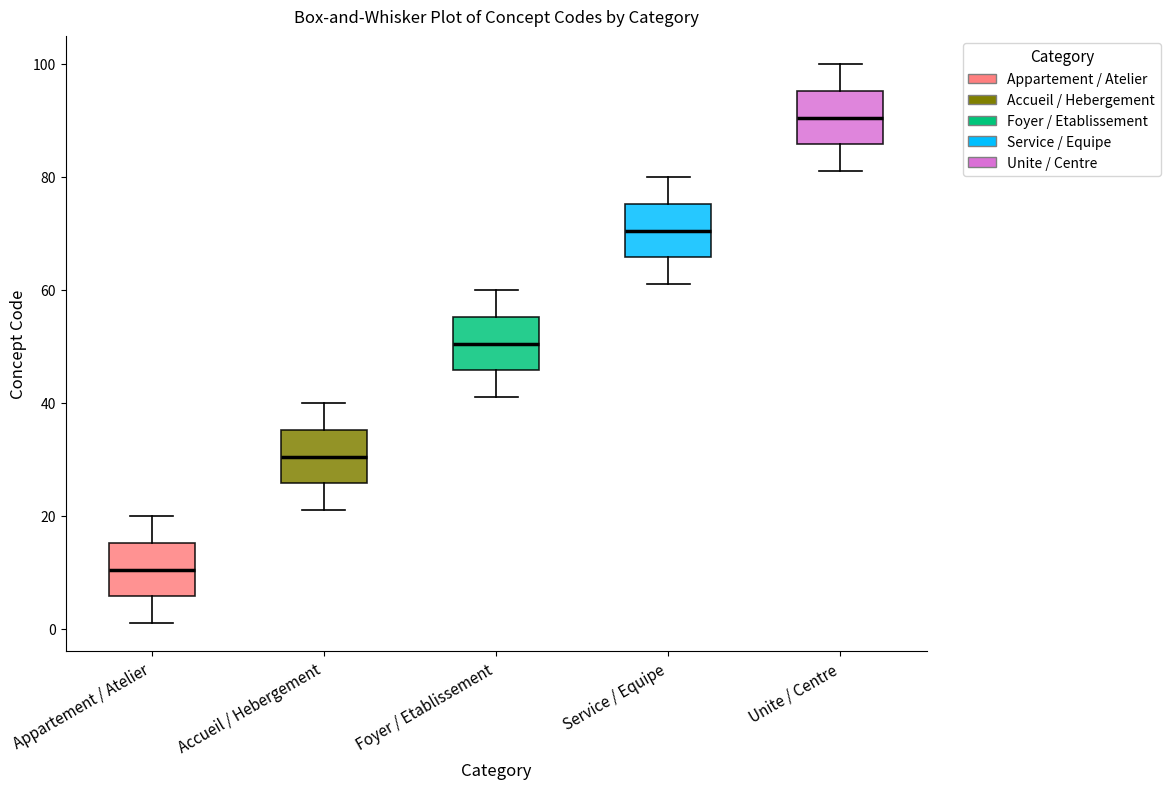

Reading left to right, transcribe this box plot: for each box, give where its median line is, the range the box spans, and where its two whiskers end, as read against the y-axis. The values are not printed on the chart, so give them approximately, as read against the axis.

Appartement / Atelier: median 10, box 6 to 16, whiskers 2 to 20
Accueil / Hebergement: median 30, box 26 to 36, whiskers 22 to 40
Foyer / Etablissement: median 50, box 46 to 56, whiskers 42 to 60
Service / Equipe: median 70, box 66 to 76, whiskers 62 to 80
Unite / Centre: median 90, box 86 to 96, whiskers 82 to 100